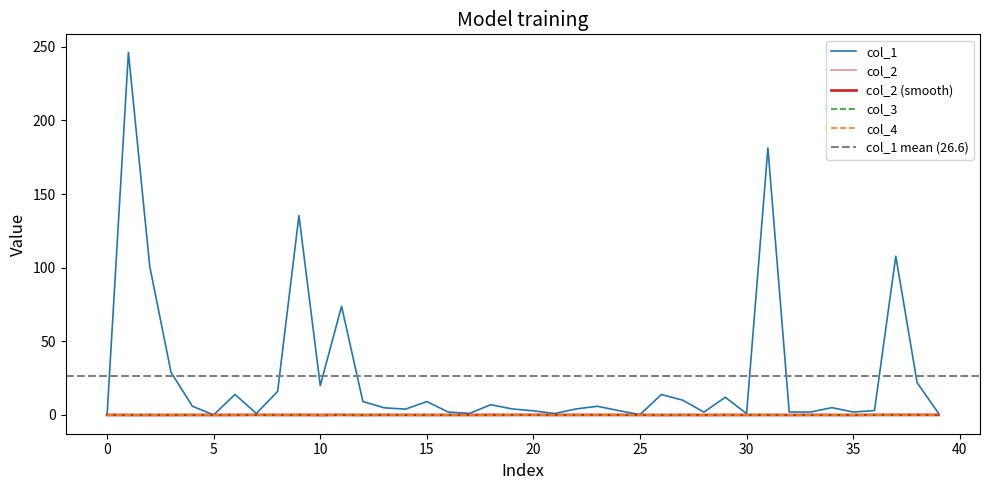

How many data points does each series have?

40